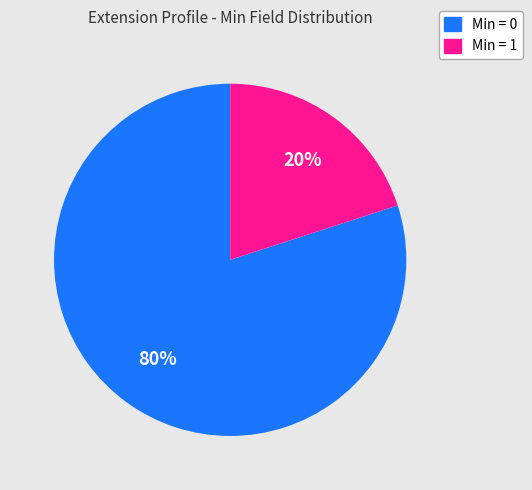

Is it true that Min = 1 is 34% of the pie?

False